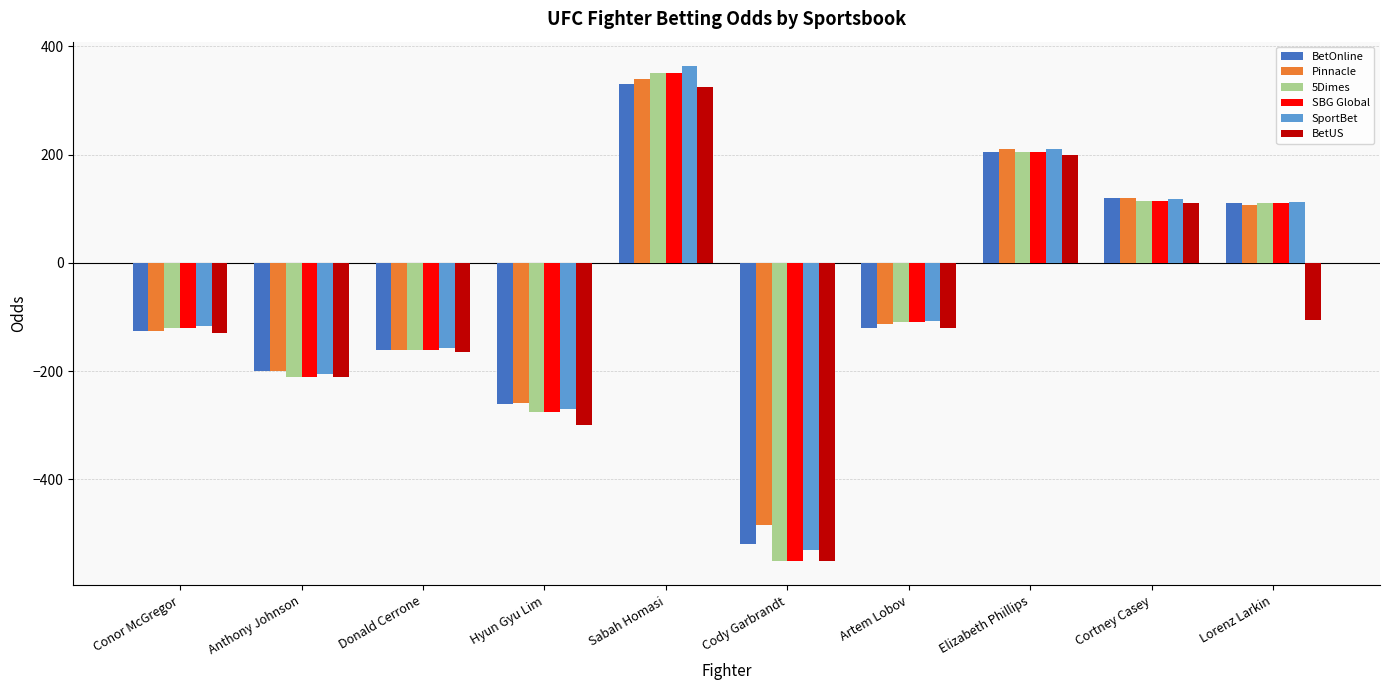

Where is BetUS nearest to the value -112?

Lorenz Larkin